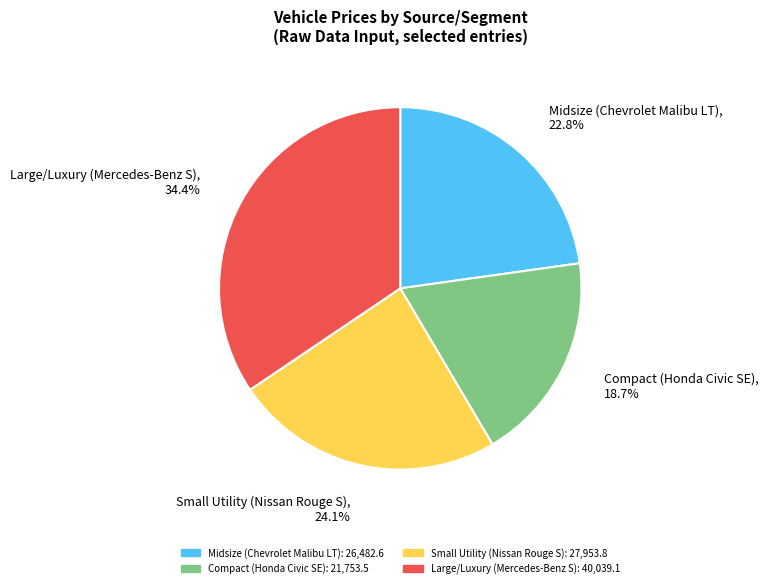

How much of the chart is everything except Small Utility (Nissan Rouge S)?

75.9%